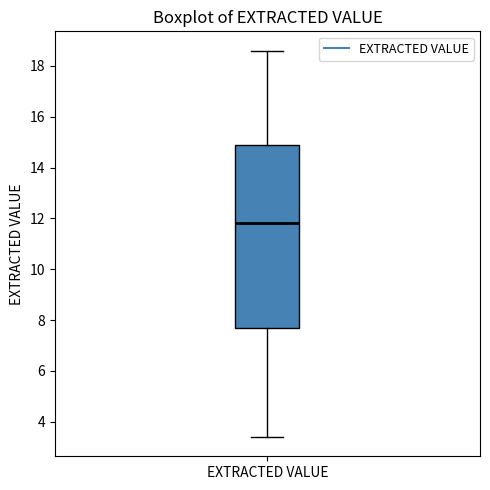

Read this box plot against the y-axis: the position of the median line, the range covered by the box, and the ends of both whiskers. The values are not printed on the chart, so give them approximately, as read against the axis.

median 11.8, box 7.6 to 14.8, whiskers 3.4 to 18.6